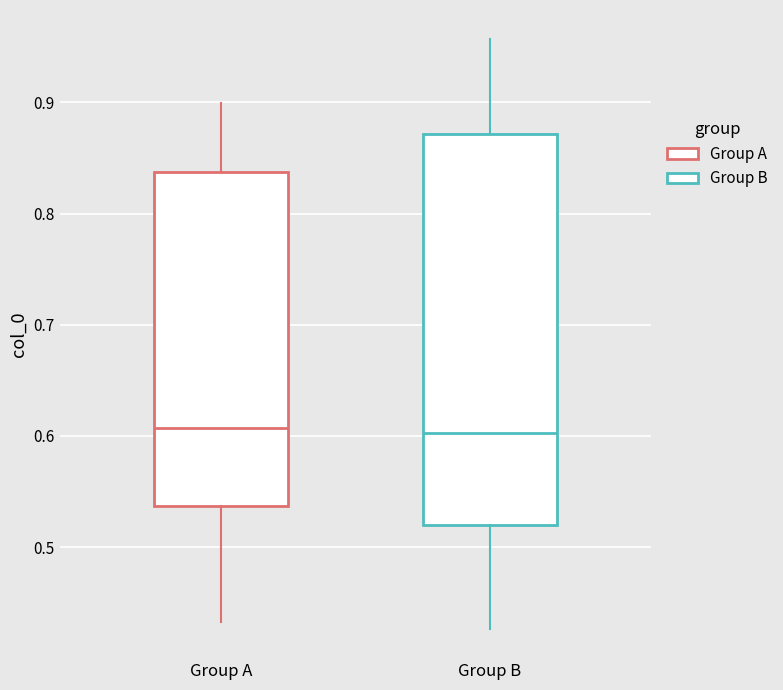

Reading left to right, read every box against the y-axis: the position of its median line, the range the box covers, and the ends of its whiskers. The values are not printed on the chart, so give them approximately, as read against the axis.

Group A: median 0.61, box 0.54 to 0.84, whiskers 0.43 to 0.90
Group B: median 0.60, box 0.52 to 0.87, whiskers 0.43 to 0.96